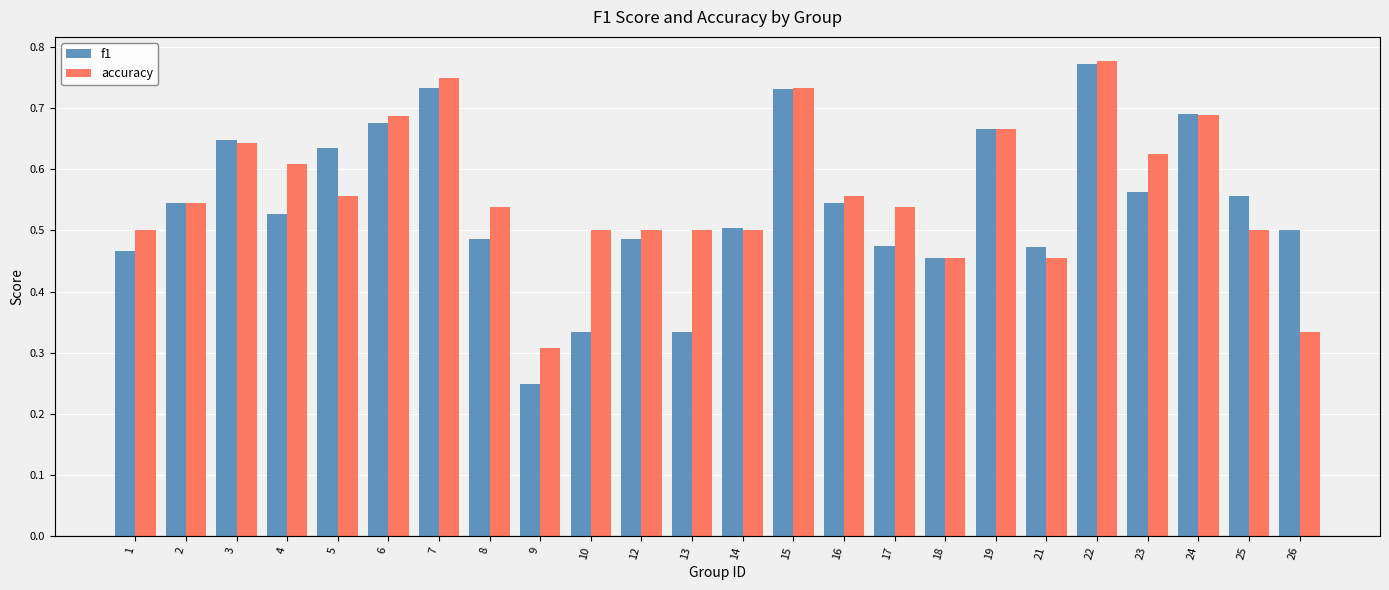

Rank the series at 4 from lowest to highest value.

f1, accuracy